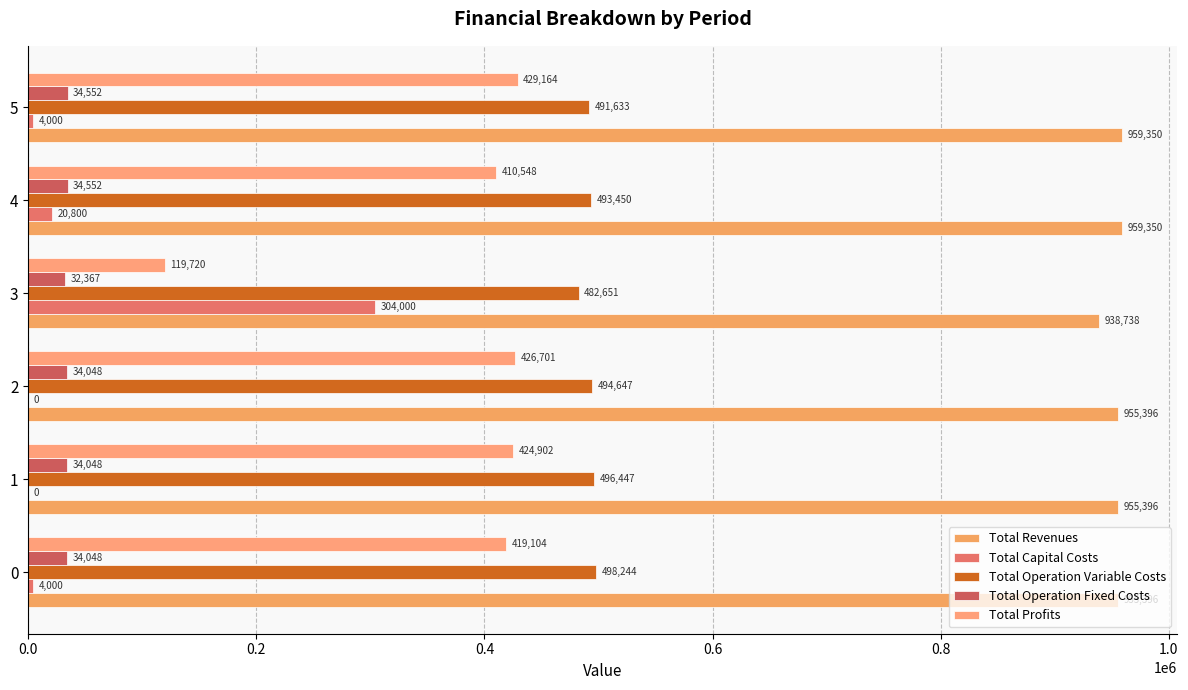

Which series has the widest spread of values?

Total Profits